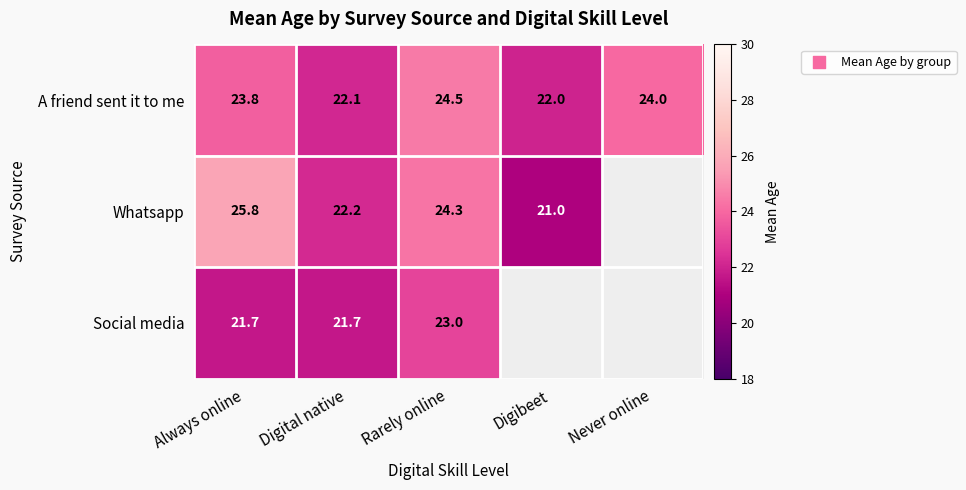

How many values in the A friend sent it to me series are below 23?

2